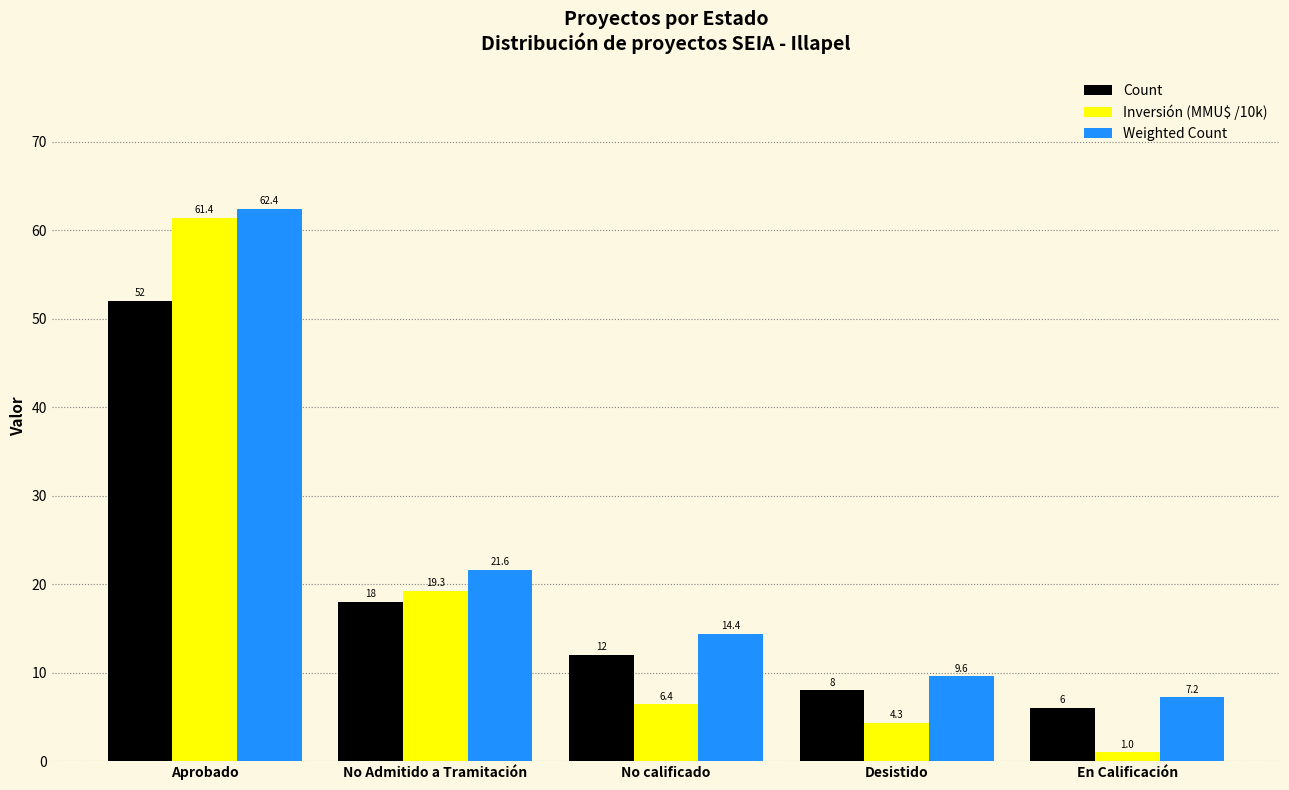

Which series changed the most between Aprobado and Desistido?

Inversión (MMU$ /10k)